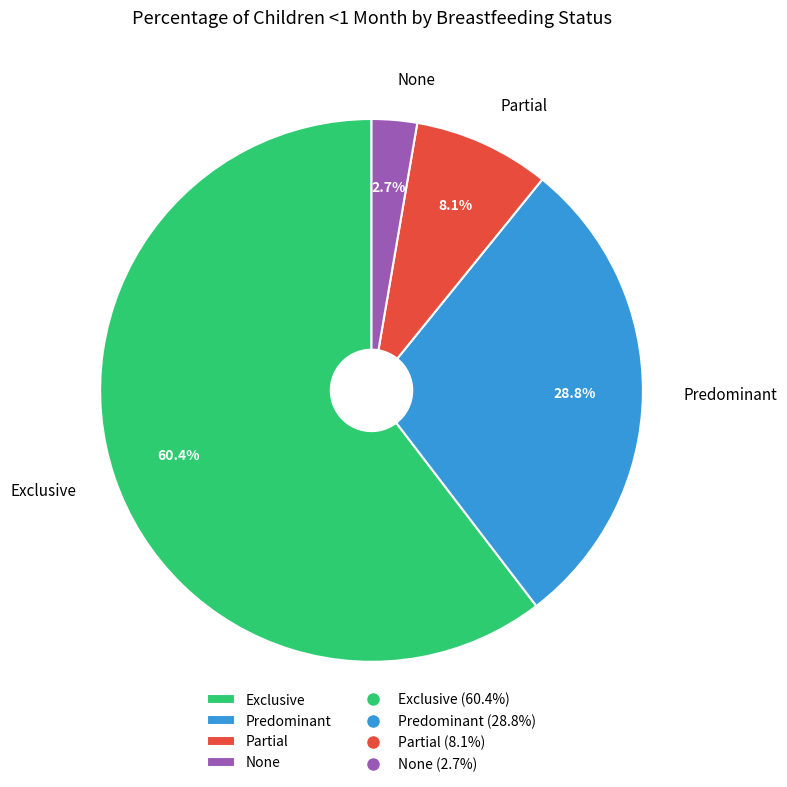

To the nearest percent, what is the difference between the largest and smallest slice percentages?

58%